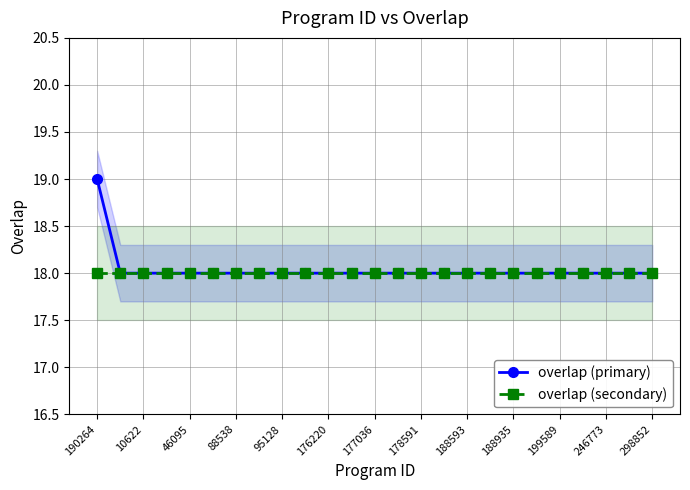

How many lines are shown in the chart?

2